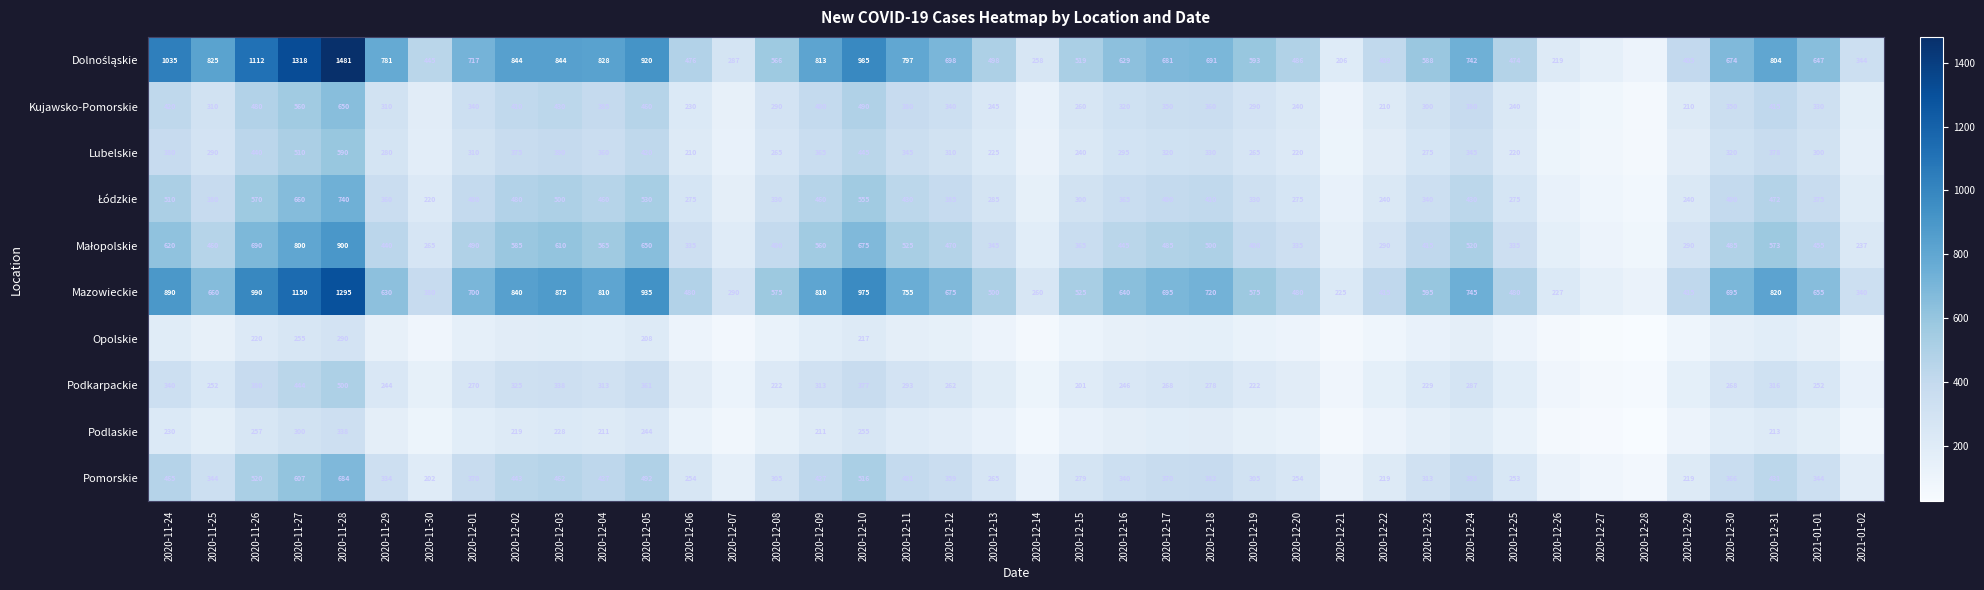

What is the difference between the highest and lowest values at 2020-12-10?

768